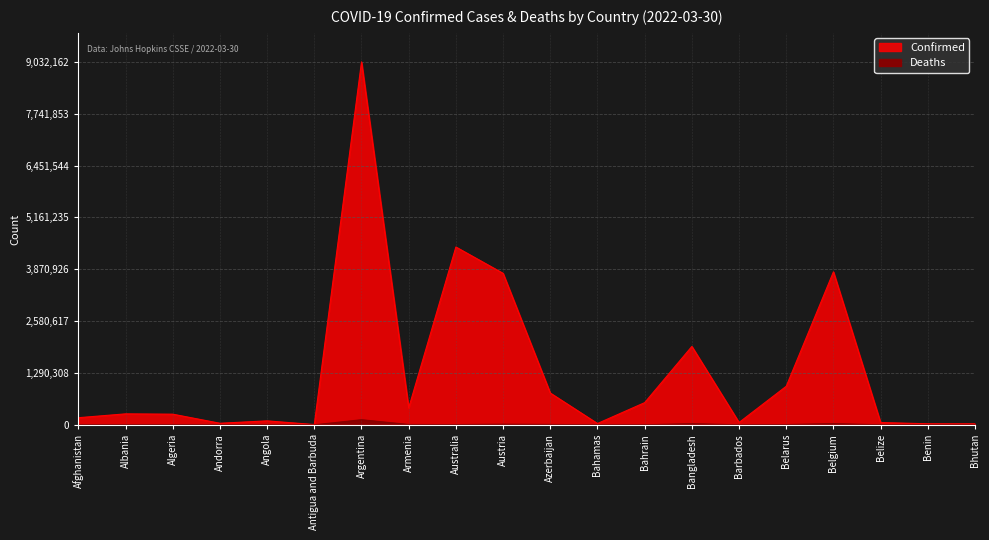

What is the label of the 15th point from the right?

Antigua and Barbuda